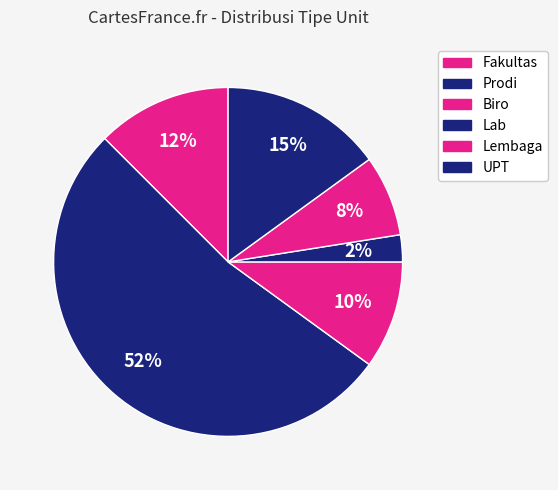

To the nearest percent, what percentage of the pie is Fakultas?

12%